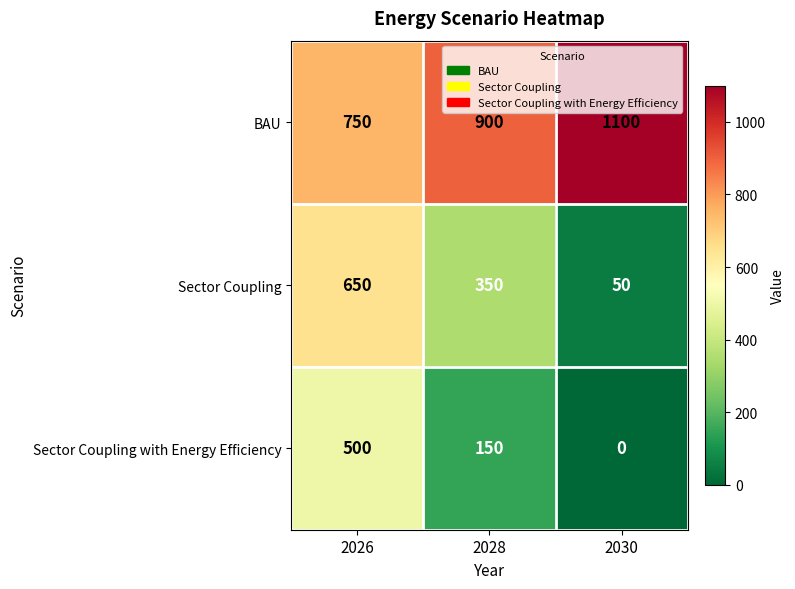

What is the difference between the second highest and minimum values in the Sector Coupling with Energy Efficiency series?

150